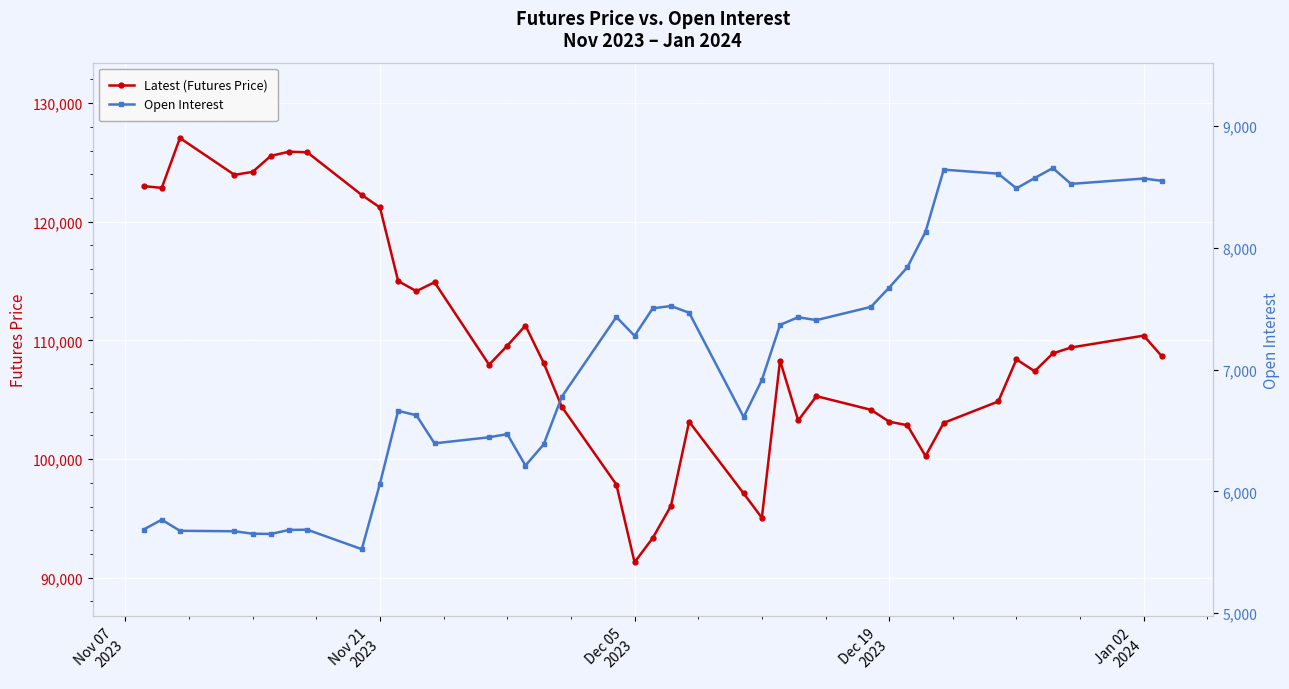

How many values in the Latest (Futures Price) series are below 108400?

20